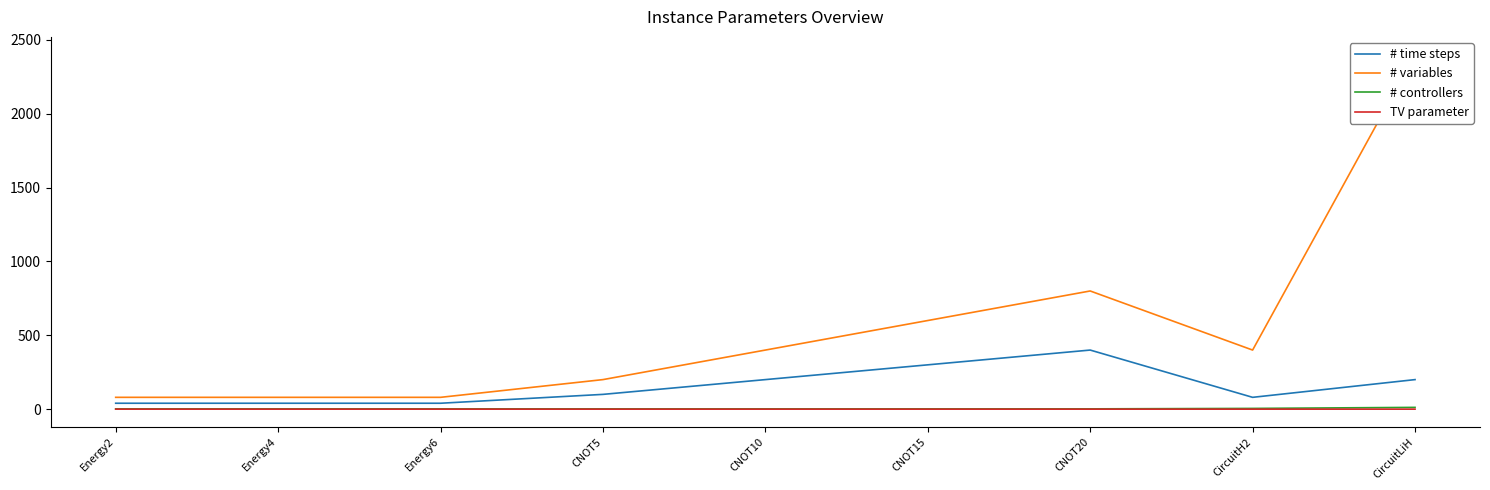

Where is the first local maximum for # time steps?

CNOT20